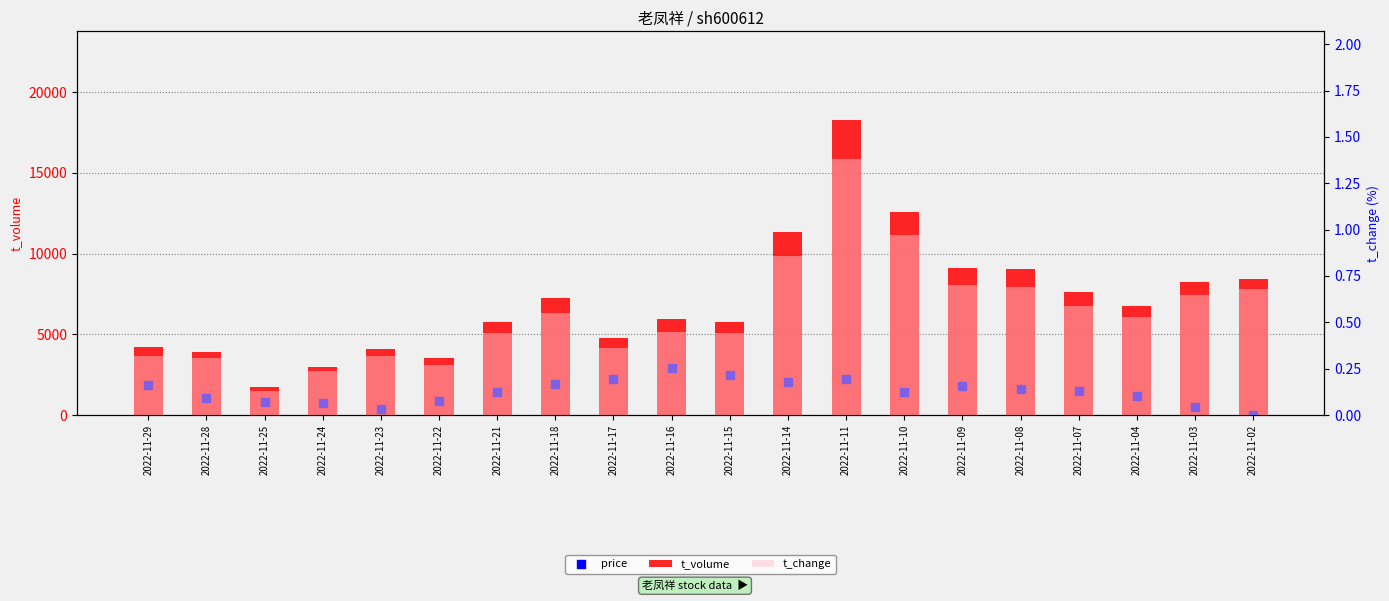

Which series has the largest Y range (max minus min)?

t_volume